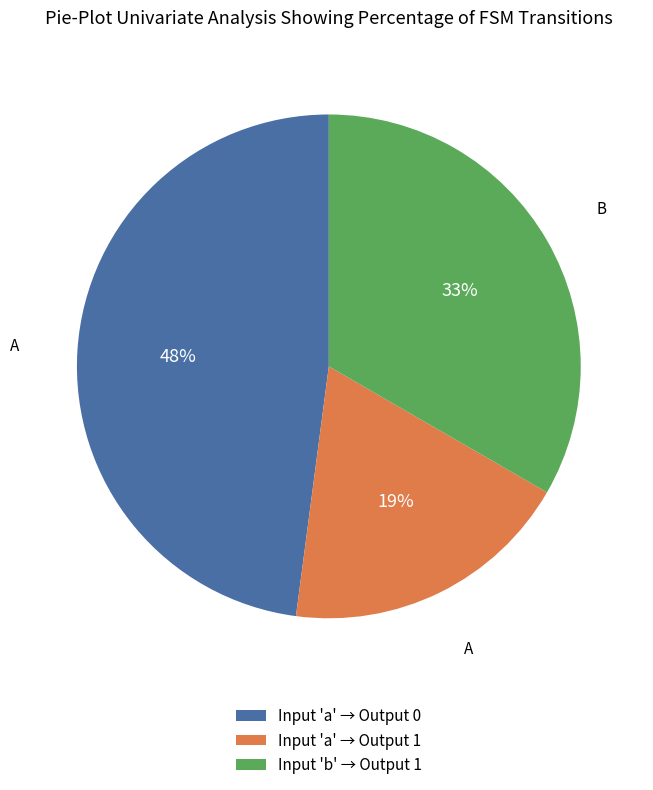

Is it true that Input 'a' → Output 1 is 6% of the pie?

False